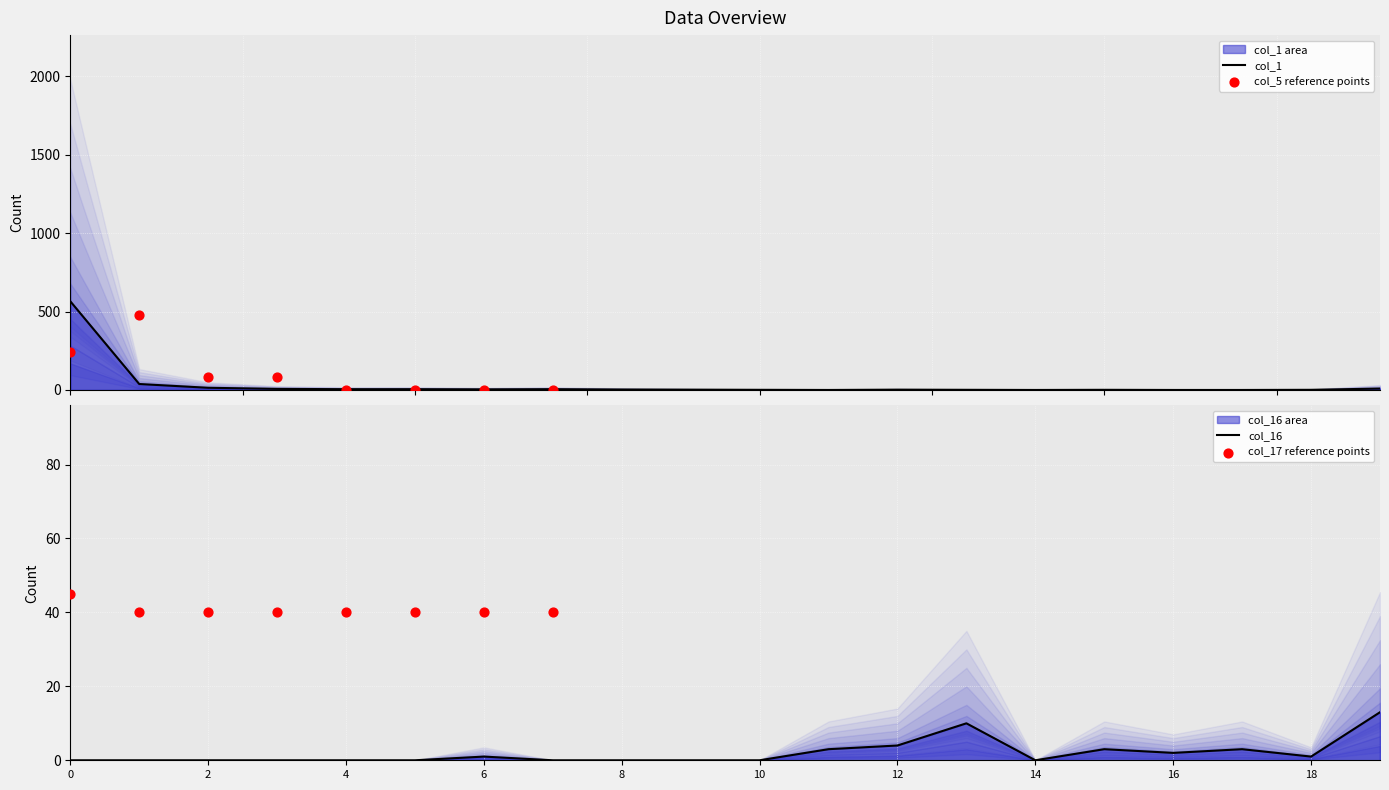

What is the total value across all series at 7?

8